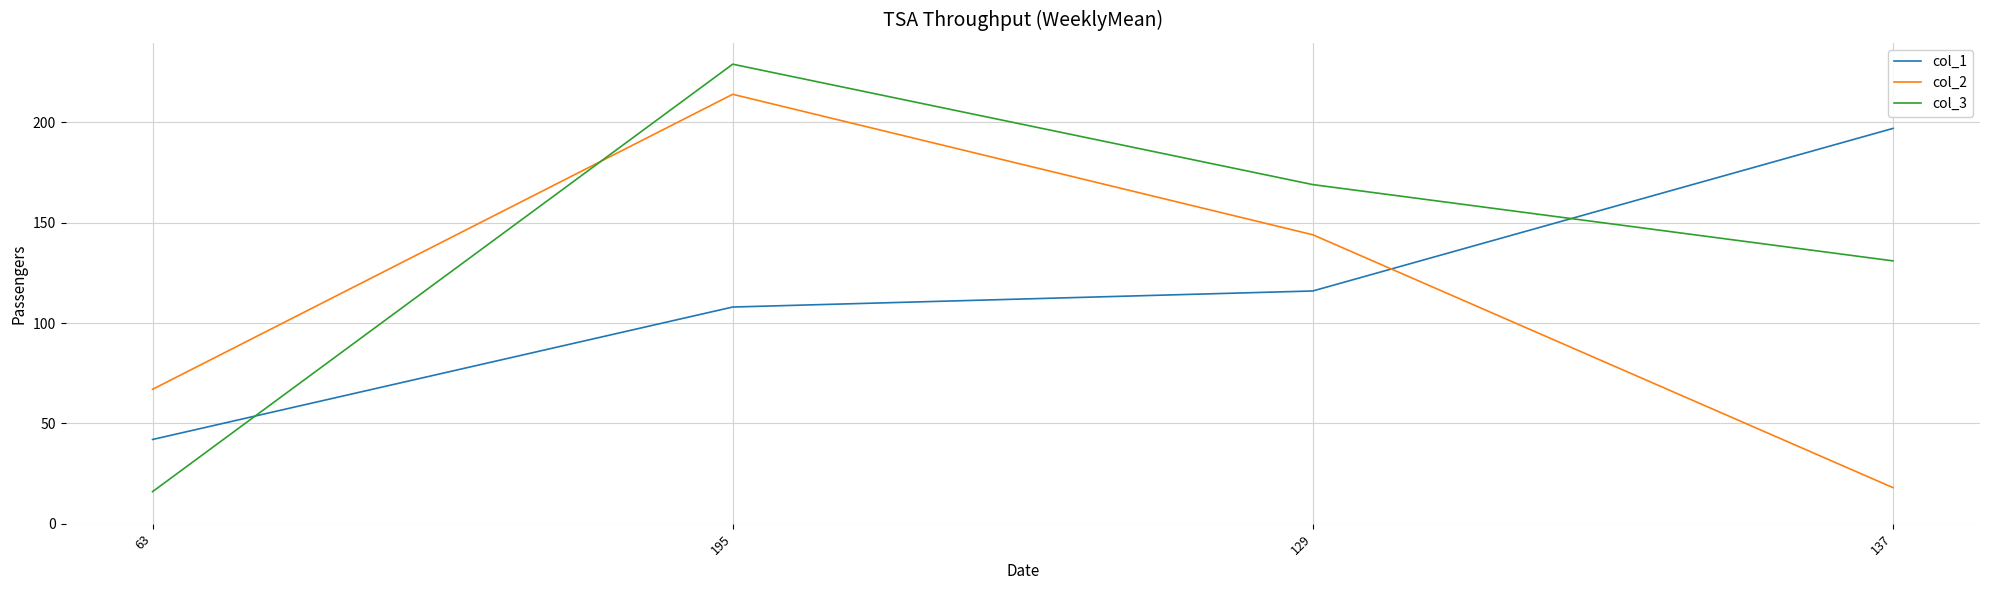

What is the sum of all col_3 values?

545